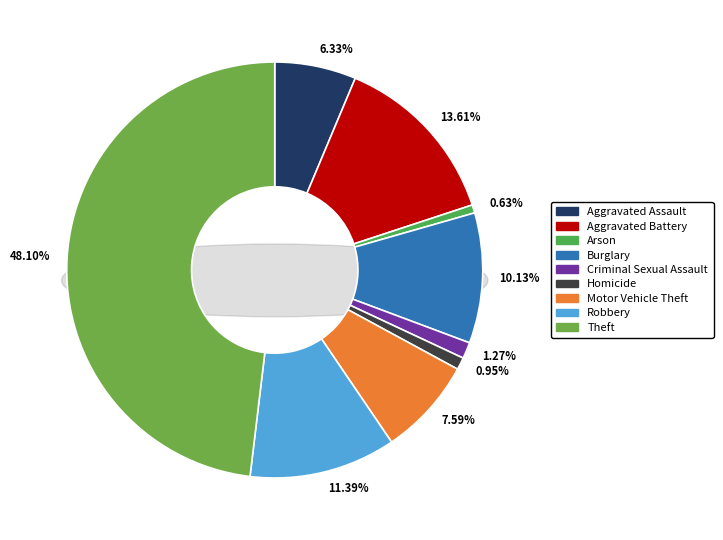

Is it true that Arson is 1% of the pie?

True